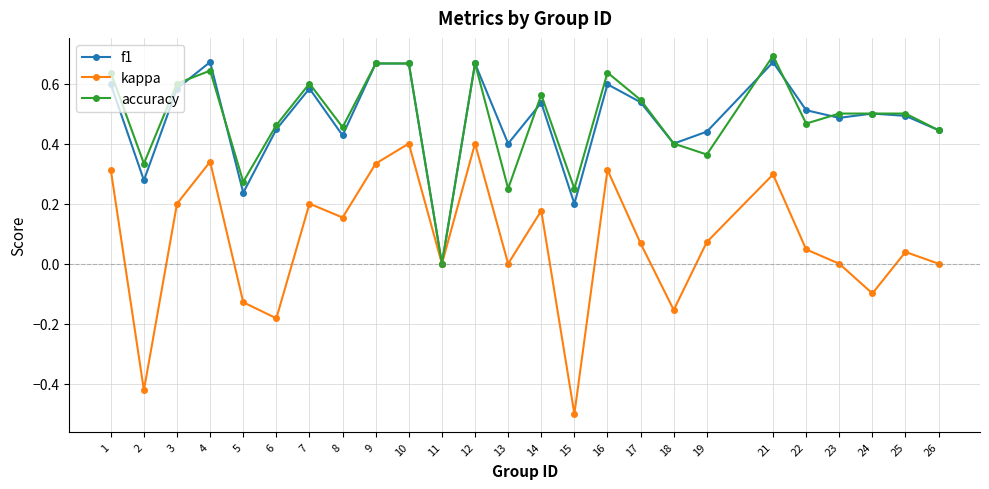

Which series has the largest range (max minus min)?

kappa